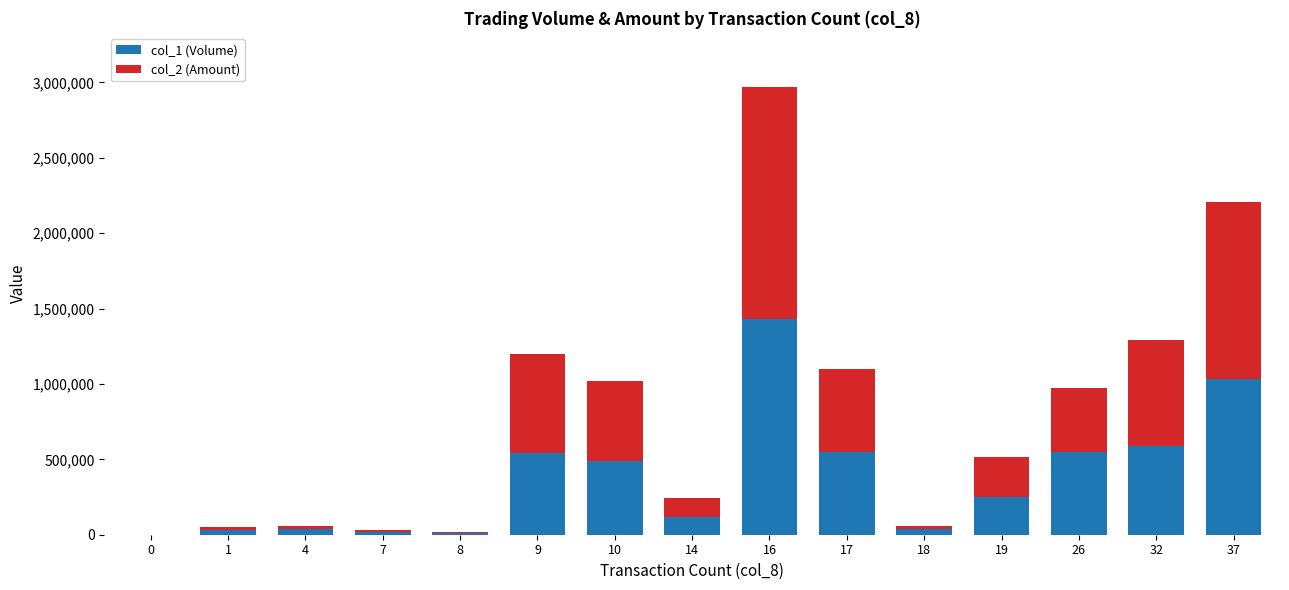

The value of col_1 (Volume) at 32 is 590000. True or false?

True